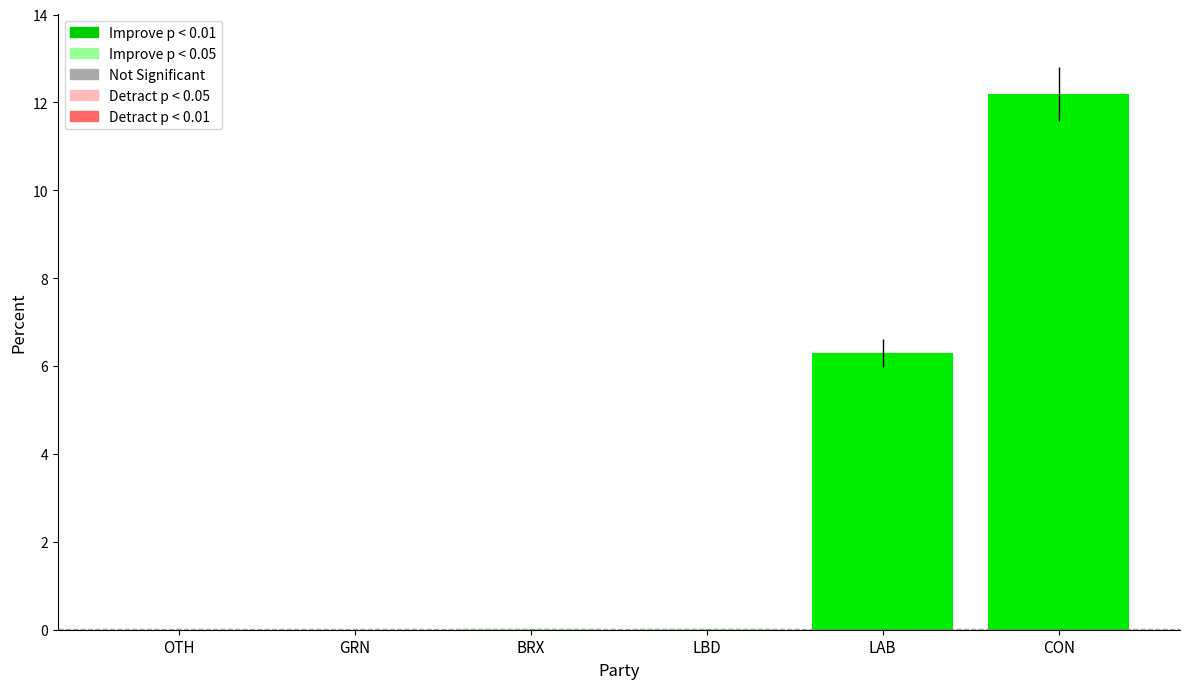

Where is the data nearest to the value 6?

LAB